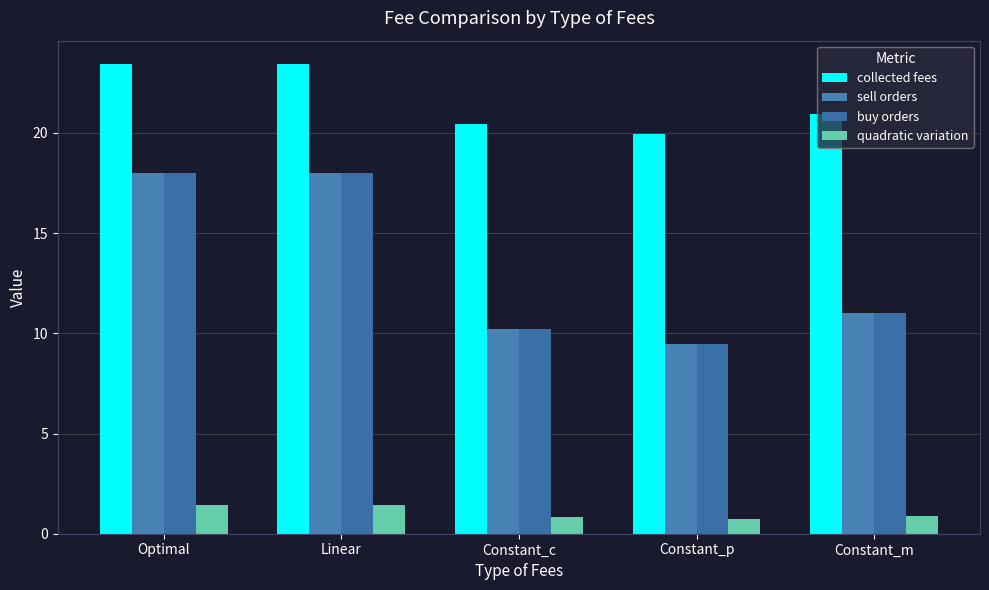

Reading left to right, list all the values displayed in this chart.

collected fees: Optimal=23.4	Linear=23.4	Constant_c=20.5	Constant_p=19.9	Constant_m=20.9
sell orders: Optimal=18.0	Linear=18.0	Constant_c=10.2	Constant_p=9.5	Constant_m=11.0
buy orders: Optimal=18.0	Linear=18.0	Constant_c=10.2	Constant_p=9.5	Constant_m=11.0
quadratic variation: Optimal=1.4	Linear=1.4	Constant_c=0.8	Constant_p=0.8	Constant_m=0.9